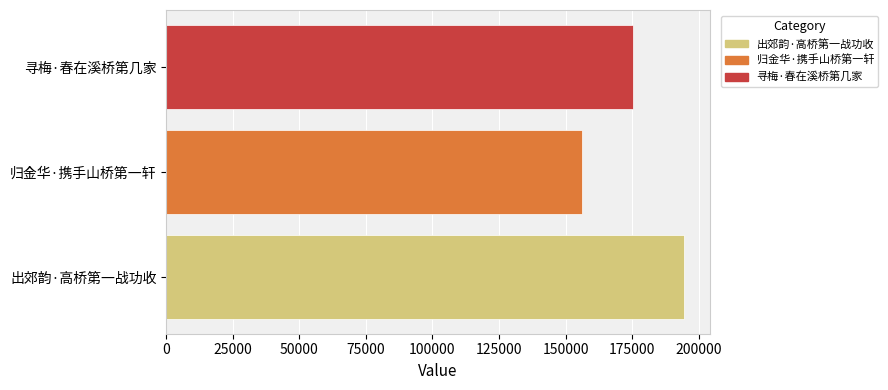

Count the values in the range 156353 to 194526.

3